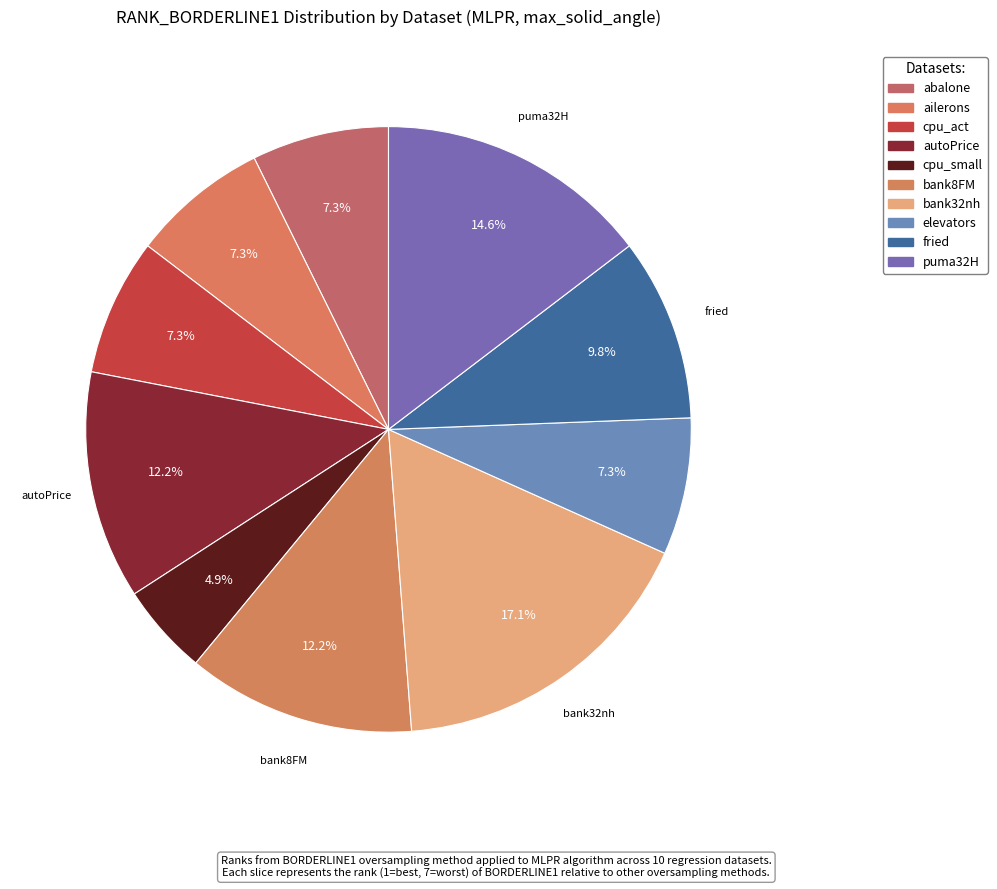

To the nearest percent, what is the average slice percentage?

10%